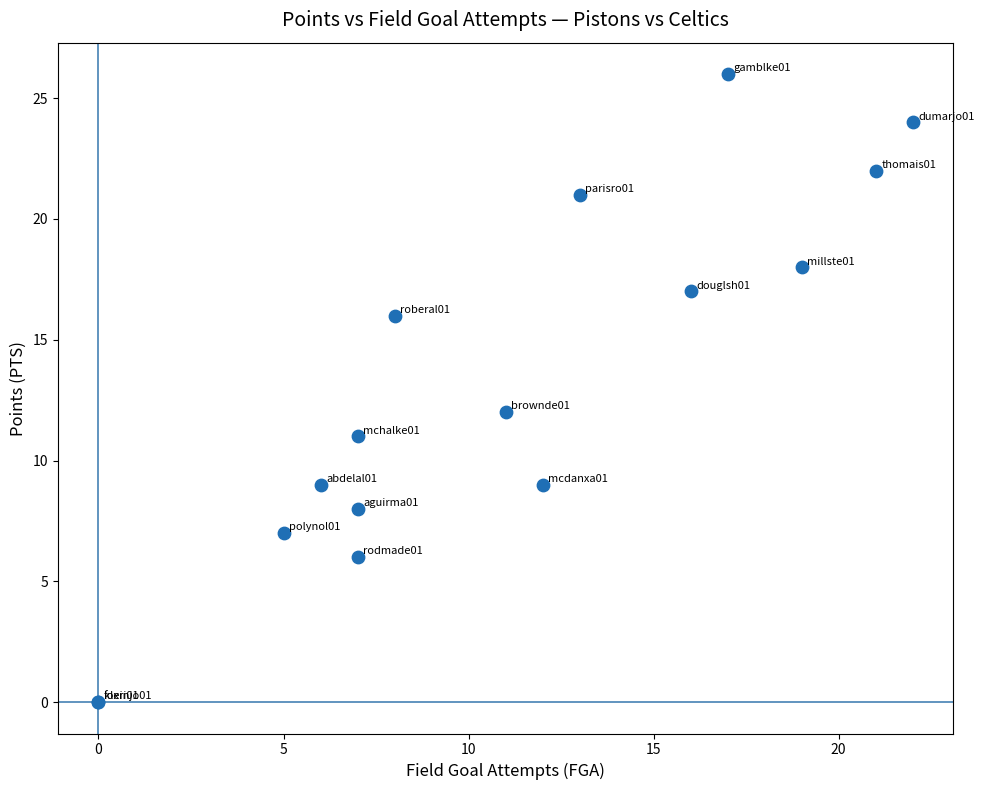

What Y value in the scatter plot is closest to 13?

12